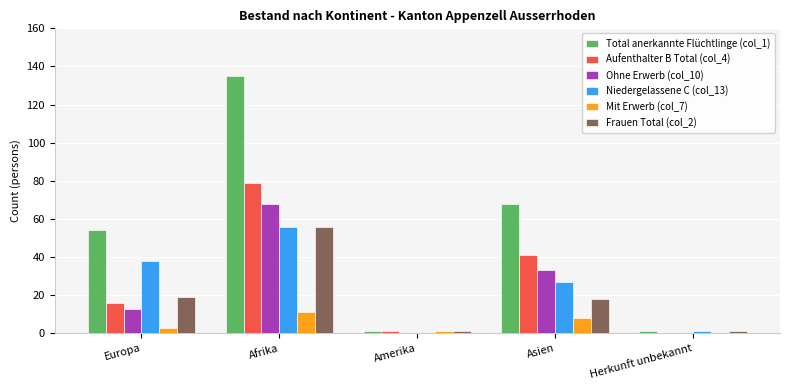

Which series changed the most between Afrika and Amerika?

Total anerkannte Flüchtlinge (col_1)